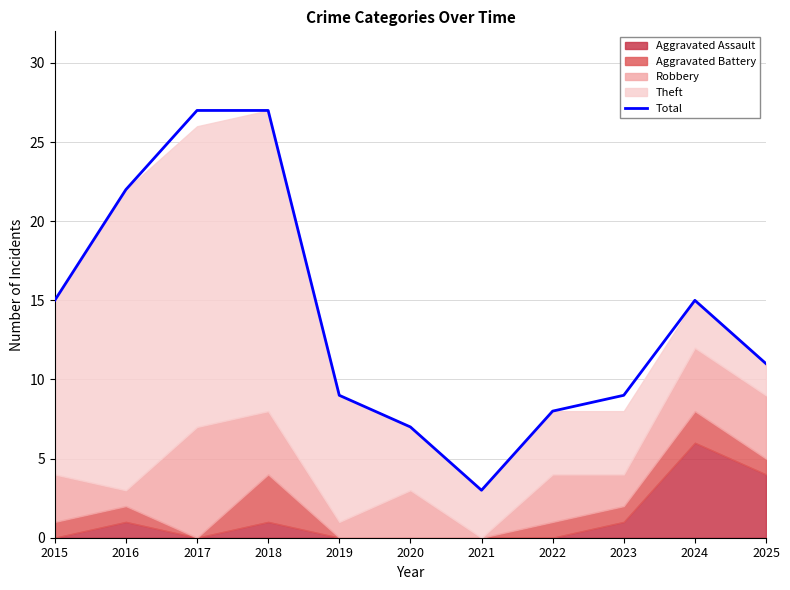

At which category does the data reach its first local valley?

2021